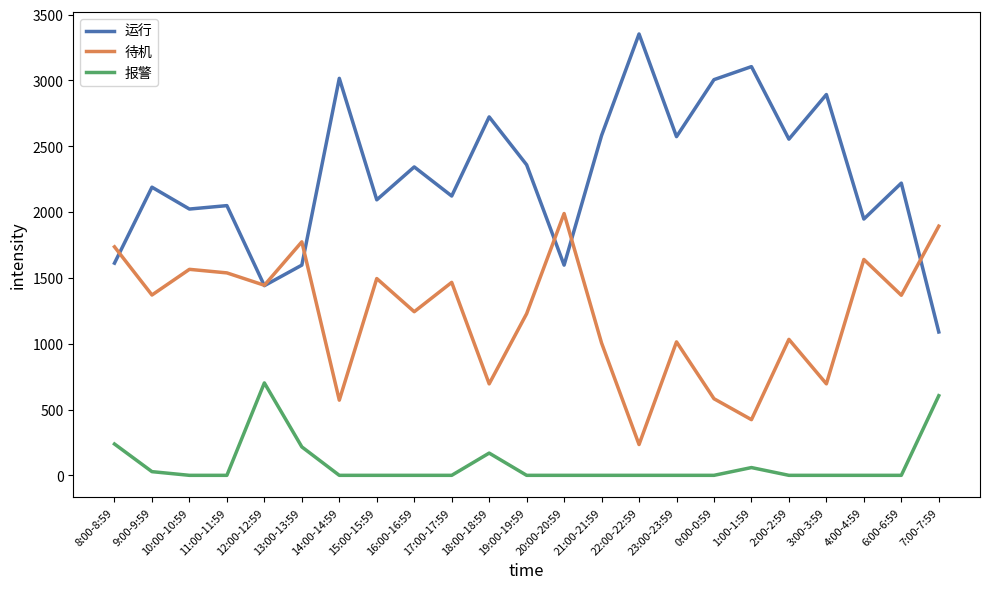

Which series has the widest spread of values?

运行